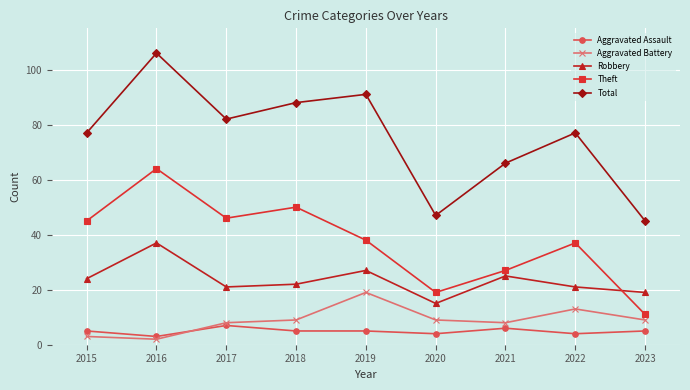

What is the difference between the highest and lowest values at 2017?

75